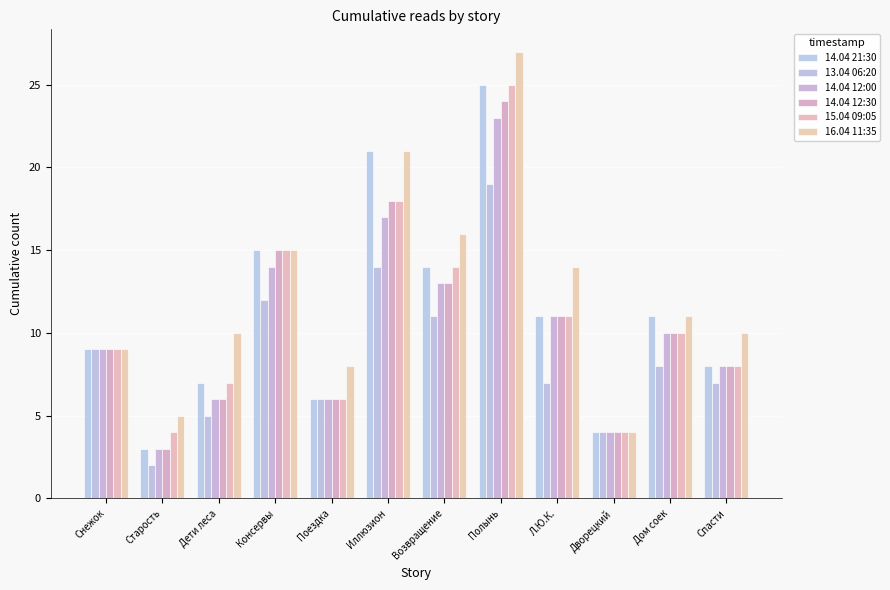

Reading left to right, extract all data points from this chart.

14.04 21:30: Снежок=9	Старость=3	Дети леса=7	Консервы=15	Поездка=6	Иллюзион=21	Возвращение=14	Полынь=25	Л.Ю.К.=11	Дворецкий=4	Дом соек=11	Спасти=8
13.04 06:20: Снежок=9	Старость=2	Дети леса=5	Консервы=12	Поездка=6	Иллюзион=14	Возвращение=11	Полынь=19	Л.Ю.К.=7	Дворецкий=4	Дом соек=8	Спасти=7
14.04 12:00: Снежок=9	Старость=3	Дети леса=6	Консервы=14	Поездка=6	Иллюзион=17	Возвращение=13	Полынь=23	Л.Ю.К.=11	Дворецкий=4	Дом соек=10	Спасти=8
14.04 12:30: Снежок=9	Старость=3	Дети леса=6	Консервы=15	Поездка=6	Иллюзион=18	Возвращение=13	Полынь=24	Л.Ю.К.=11	Дворецкий=4	Дом соек=10	Спасти=8
15.04 09:05: Снежок=9	Старость=4	Дети леса=7	Консервы=15	Поездка=6	Иллюзион=18	Возвращение=14	Полынь=25	Л.Ю.К.=11	Дворецкий=4	Дом соек=10	Спасти=8
16.04 11:35: Снежок=9	Старость=5	Дети леса=10	Консервы=15	Поездка=8	Иллюзион=21	Возвращение=16	Полынь=27	Л.Ю.К.=14	Дворецкий=4	Дом соек=11	Спасти=10